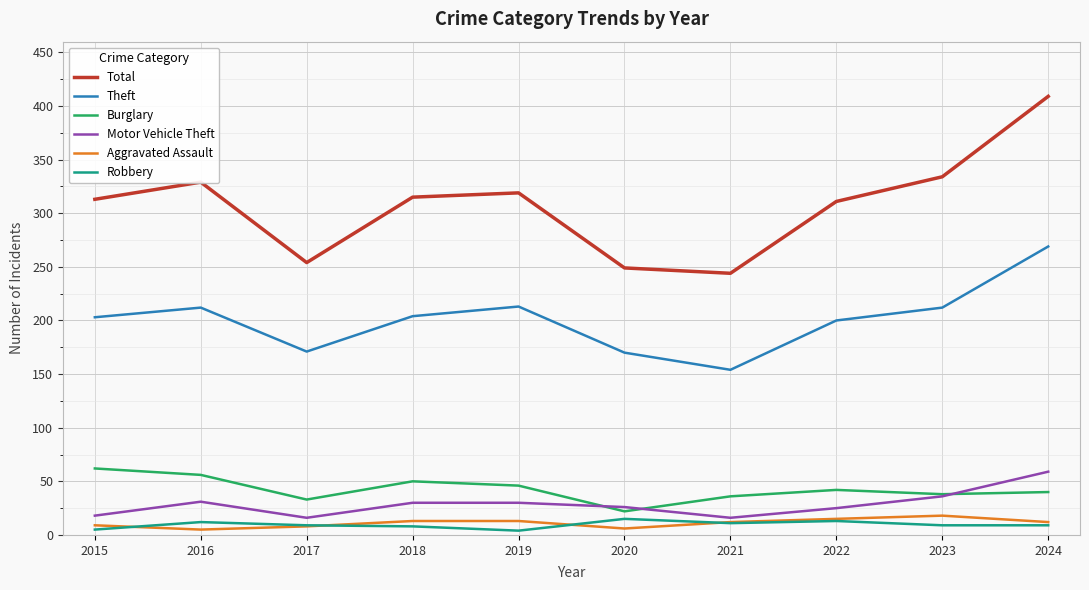

True or false: Robbery and Total cross at least once.

False